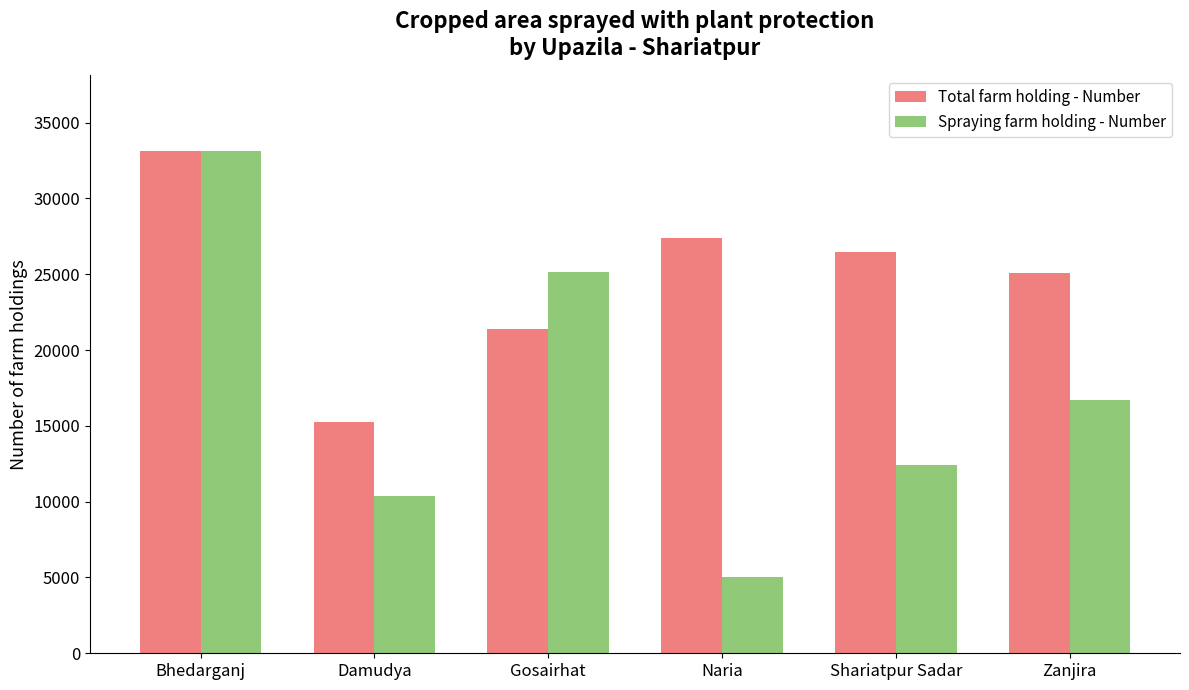

Reading left to right, what are all the values shown in this chart?

Total farm holding - Number: Bhedarganj=33141	Damudya=15237	Gosairhat=21367	Naria=27365	Shariatpur Sadar=26436	Zanjira=25061
Spraying farm holding - Number: Bhedarganj=33141	Damudya=10380	Gosairhat=25120	Naria=5050	Shariatpur Sadar=12440	Zanjira=16707